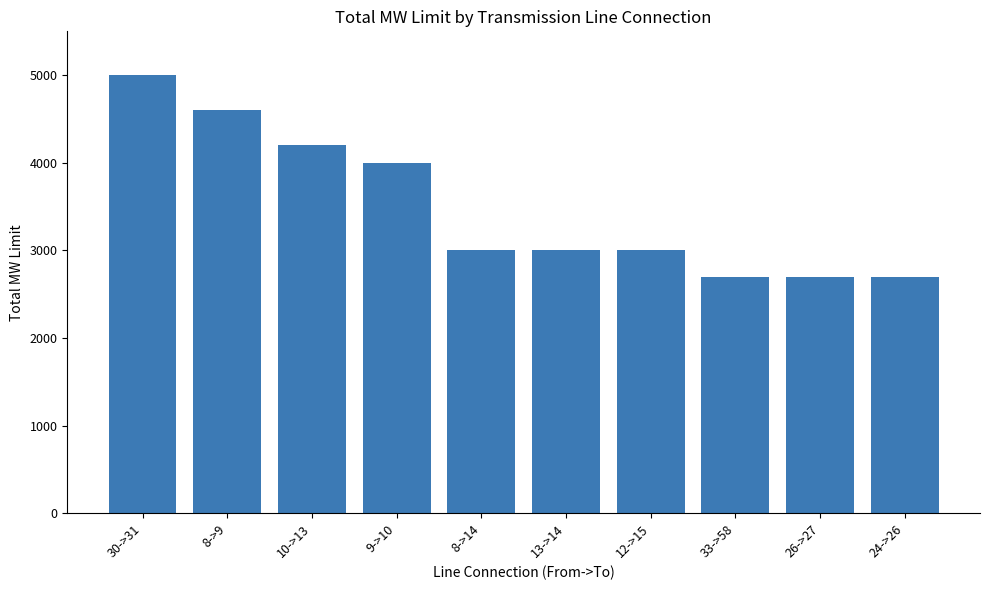

What is the sum of all values?

34900